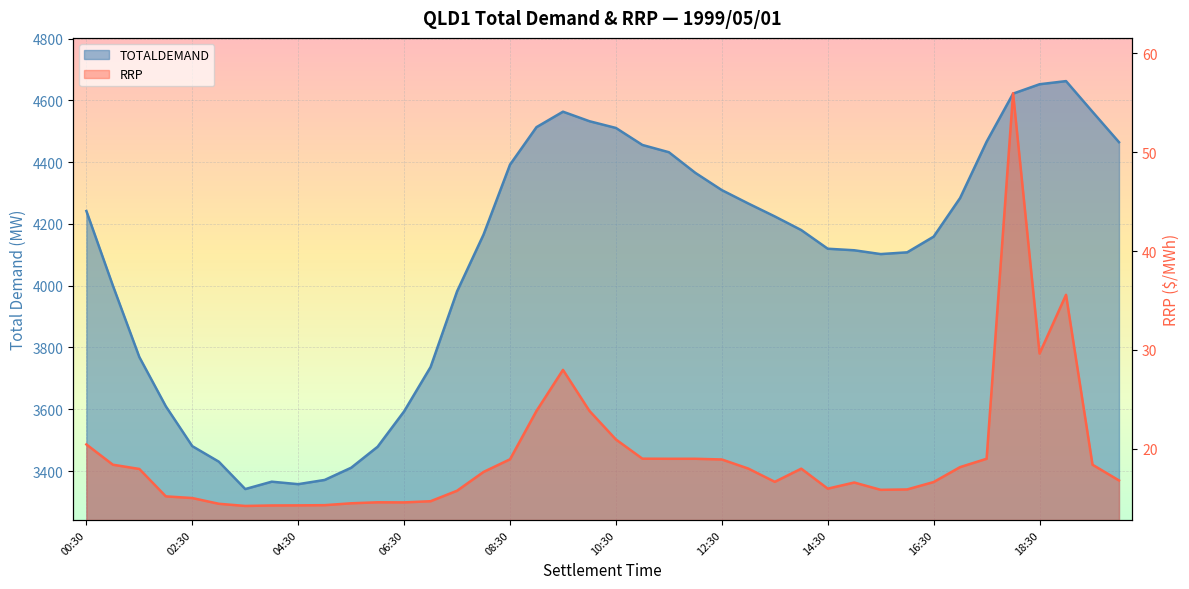

What is the sum of the TOTALDEMAND values at 06:30 and 06:00?

7072.2